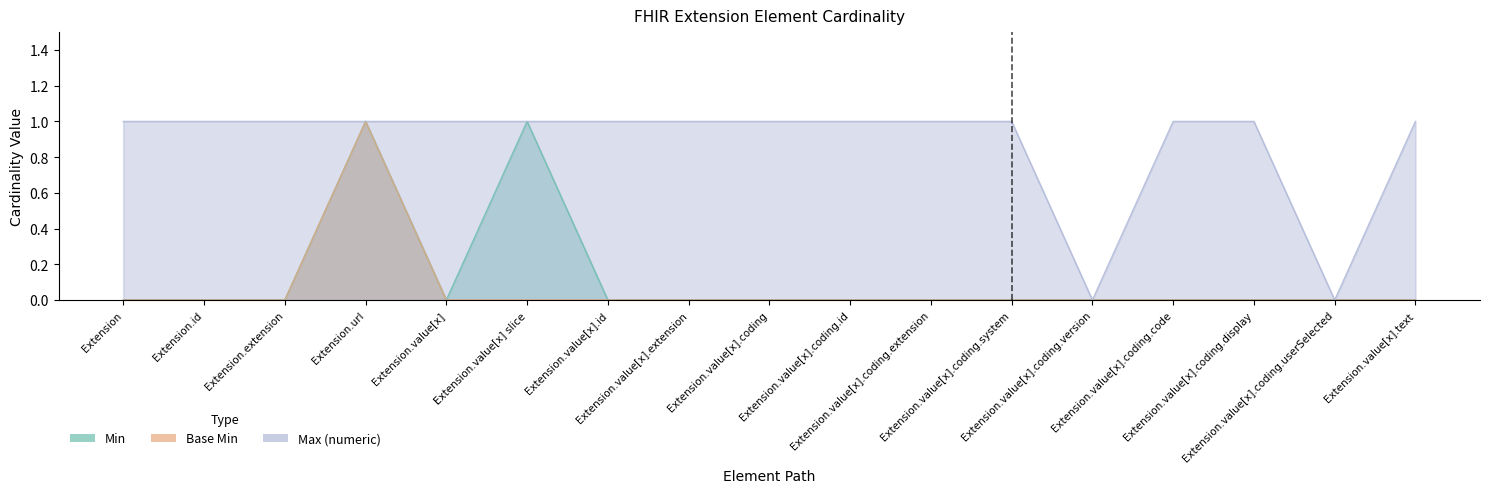

Rank the series at Extension.value[x].coding.system from highest to lowest value.

Max (numeric), Min, Base Min